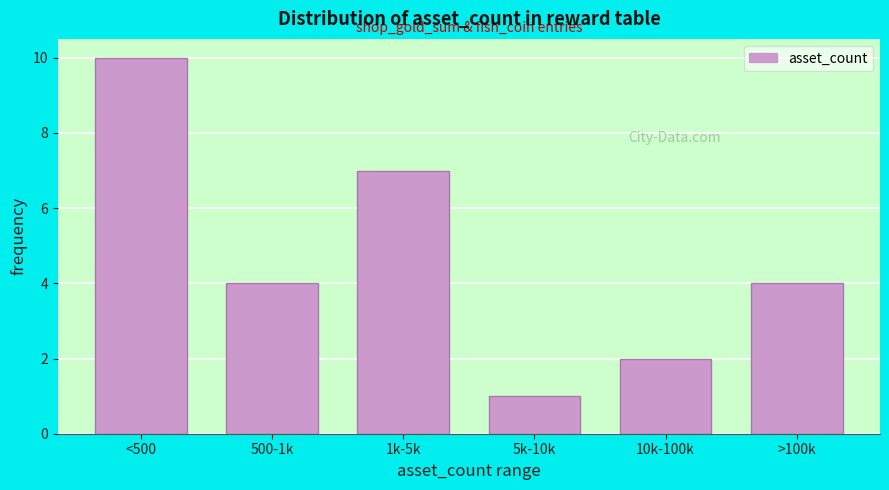

Reading left to right, extract all data points from this chart.

<500=10	500-1k=4	1k-5k=7	5k-10k=1	10k-100k=2	>100k=4